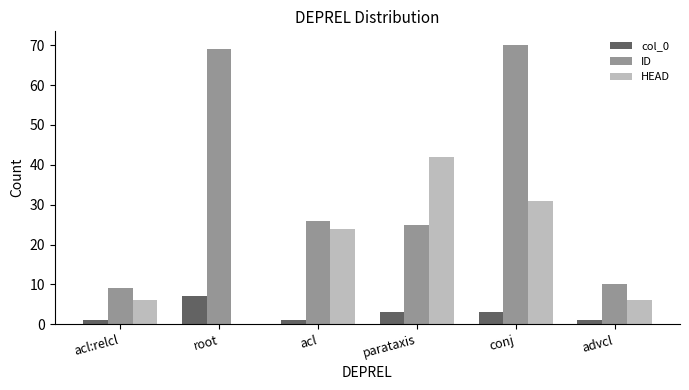

What is the sum of all HEAD values?

109